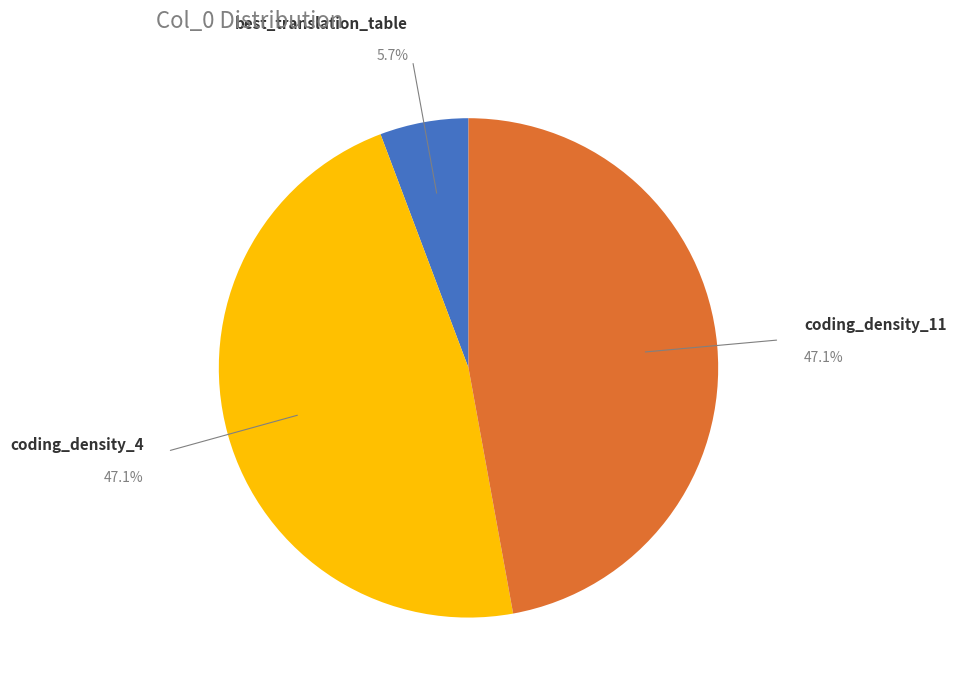

How many segments does this pie chart have?

3